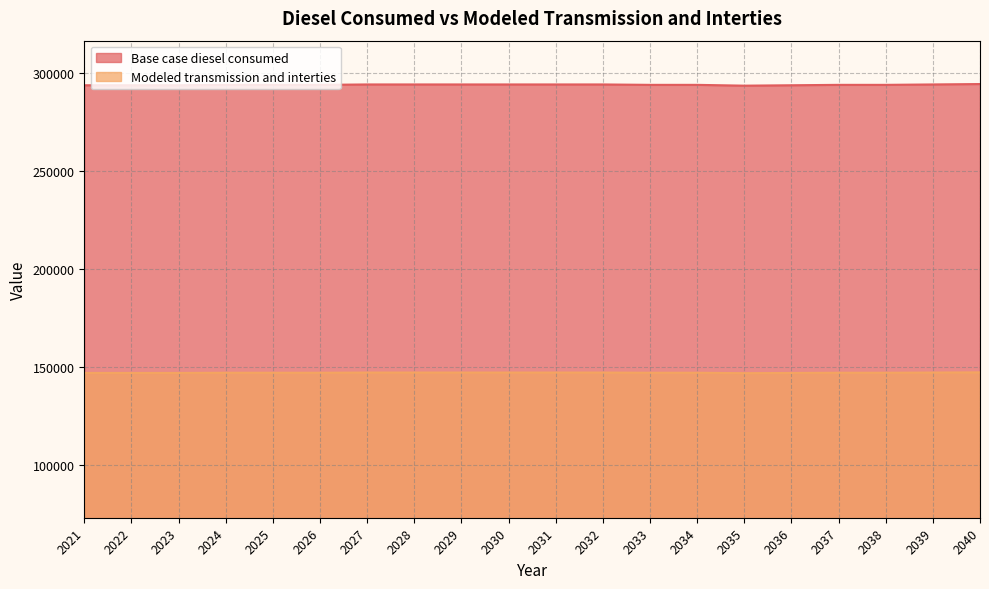

True or false: Base case diesel consumed and Modeled transmission and interties intersect in this chart.

False